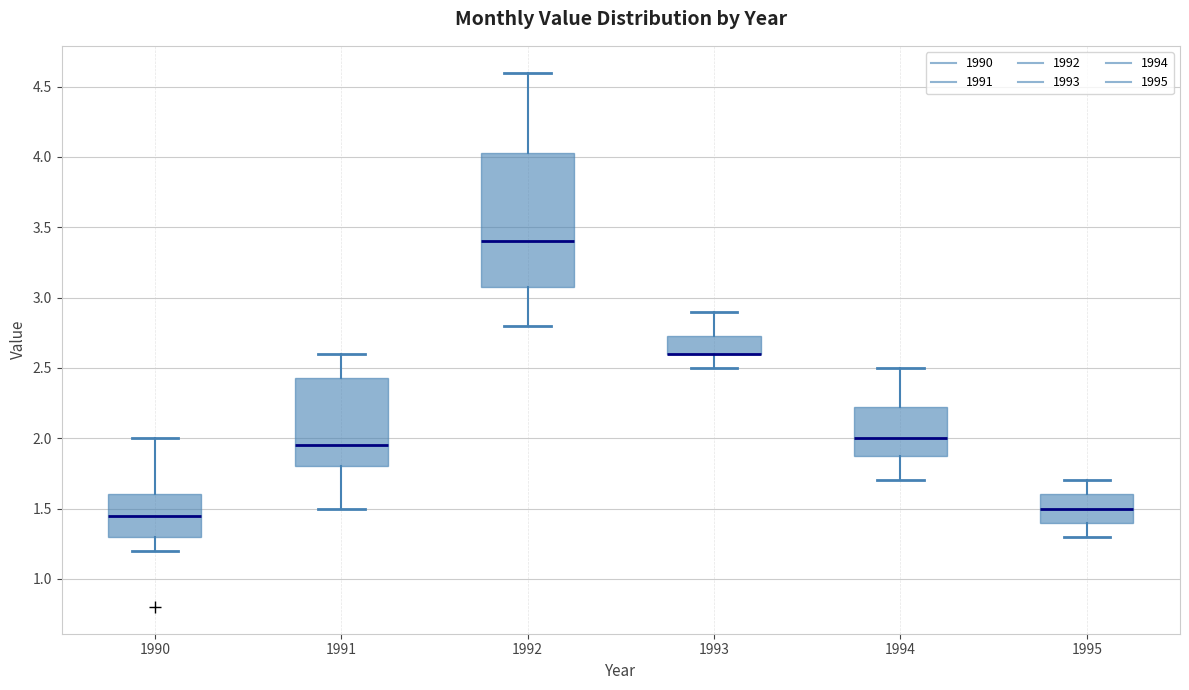

Where does the lower whisker of the box at x = 1994 end on the y-axis? The values are not printed on the chart, so give them approximately, as read against the axis.

1.70